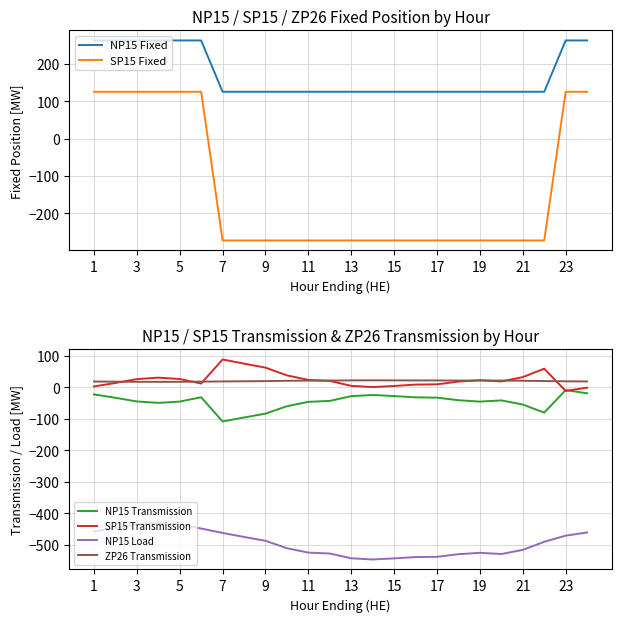

Does the chart have visible grid lines?

Yes